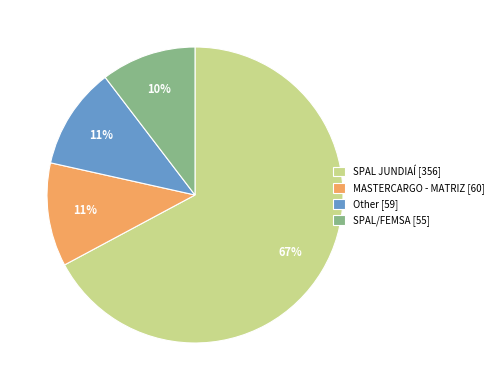

Is the sum of Other and MASTERCARGO - MATRIZ greater than half?

No